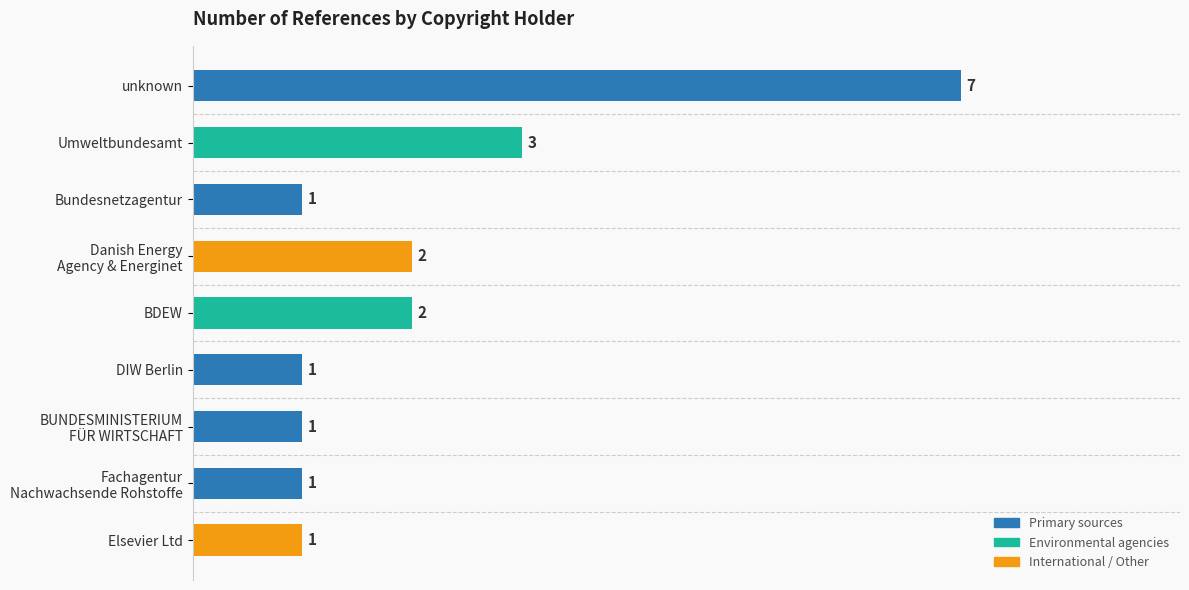

Is it true that the value at unknown is 7?

True